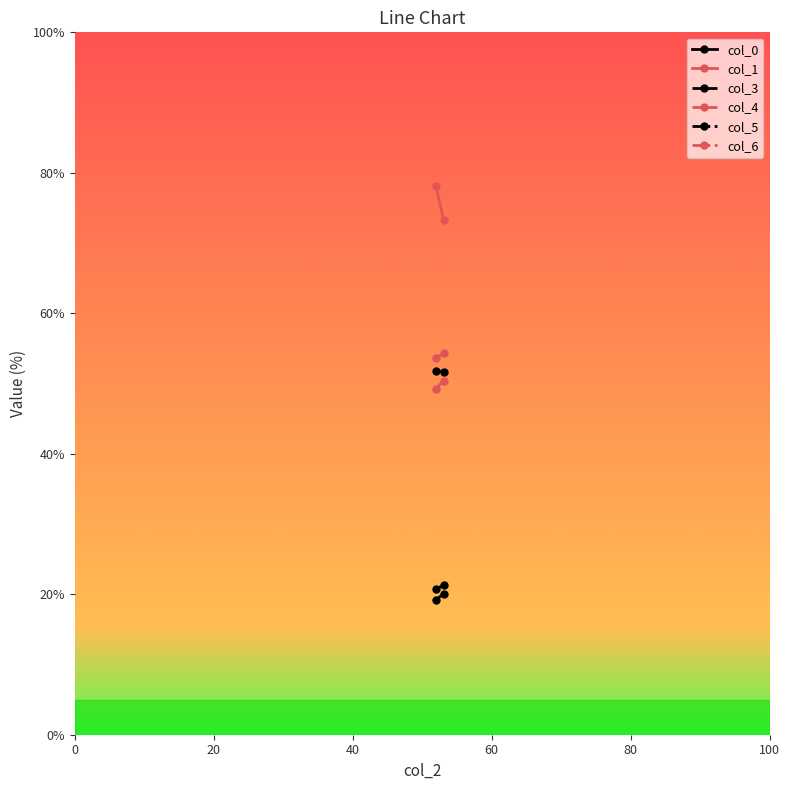

What is the difference between the maximum and minimum values in the col_1 series?

4.7